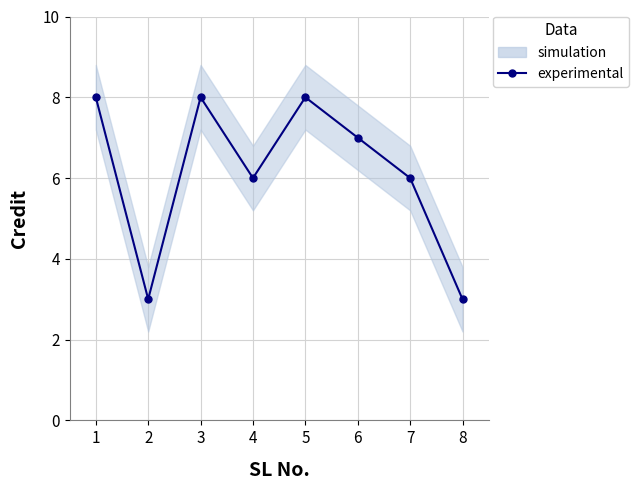

What is the smallest value displayed?

3